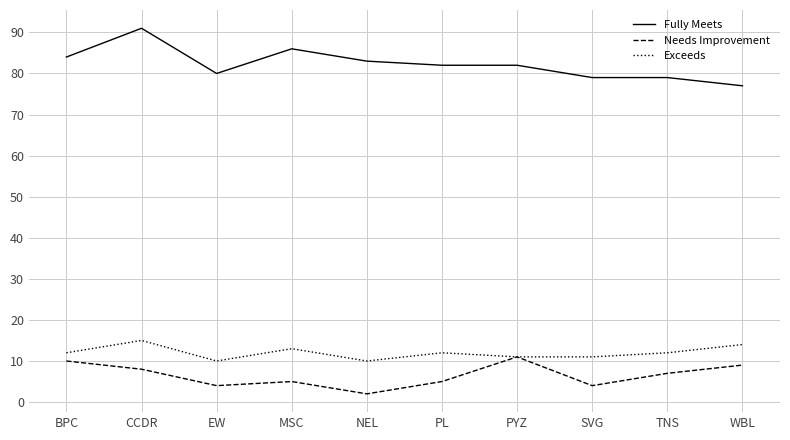

What is the approximate value of Fully Meets at BPC?

84